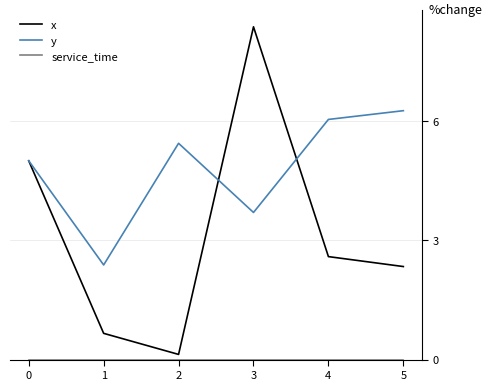

After their last crossing, which series has the higher values: y or x?

y